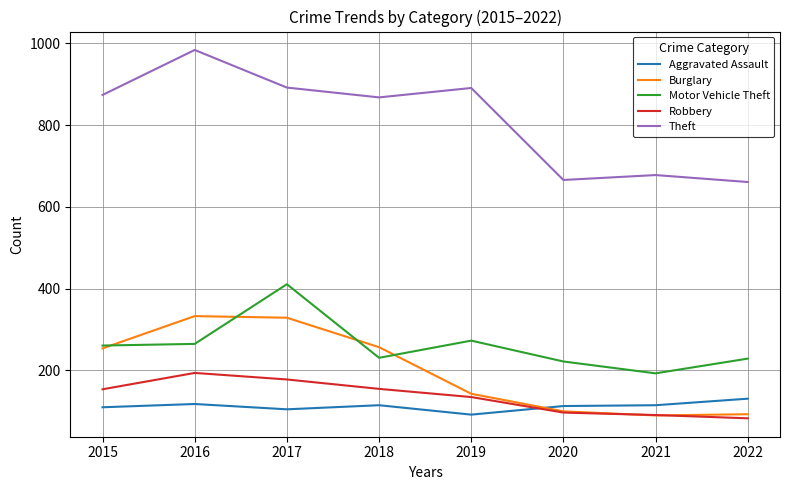

The Theft series shows 661 at 2022. True or false?

True